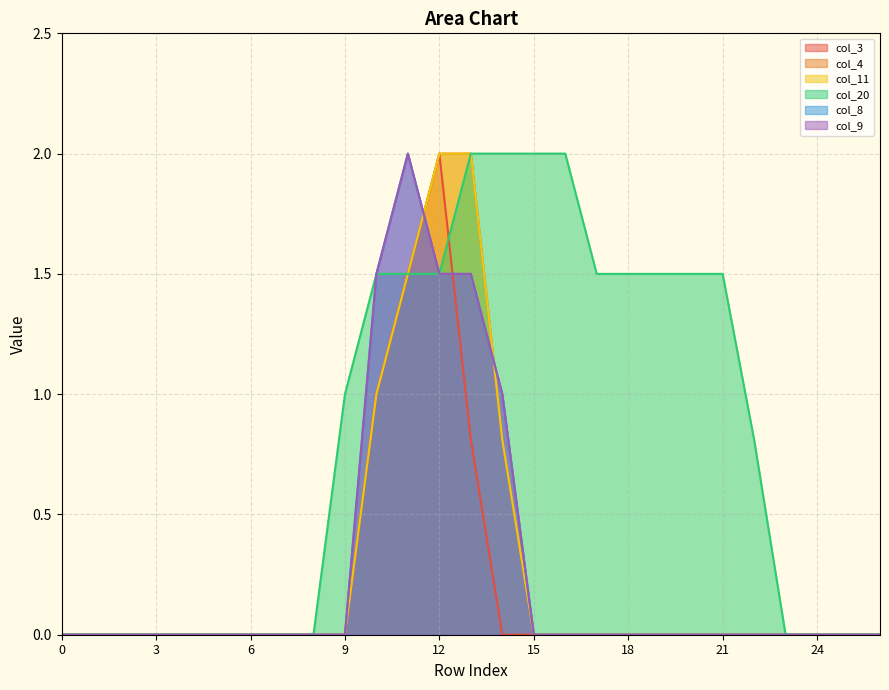

What are all the series names shown in the legend?

col_3, col_4, col_11, col_20, col_8, col_9